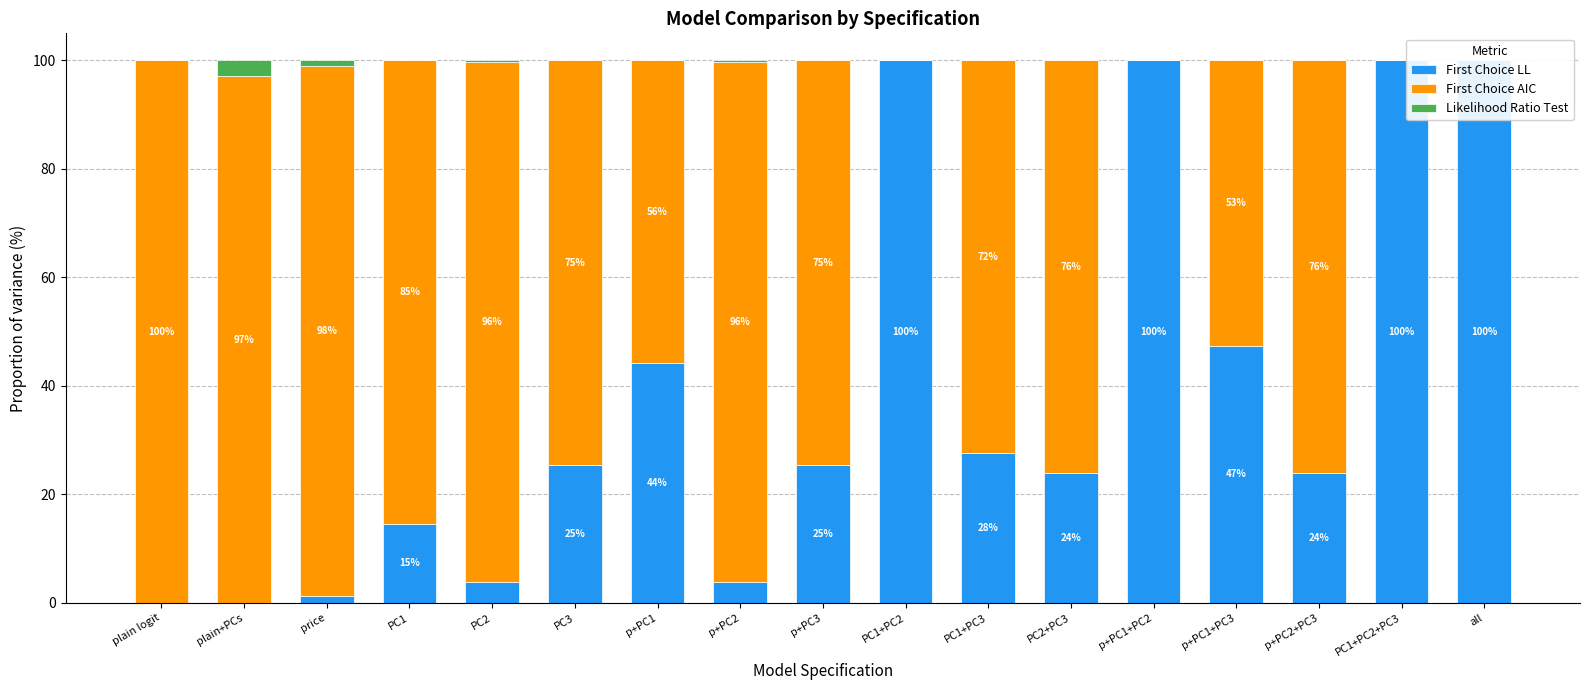

How many groups of bars are there?

17